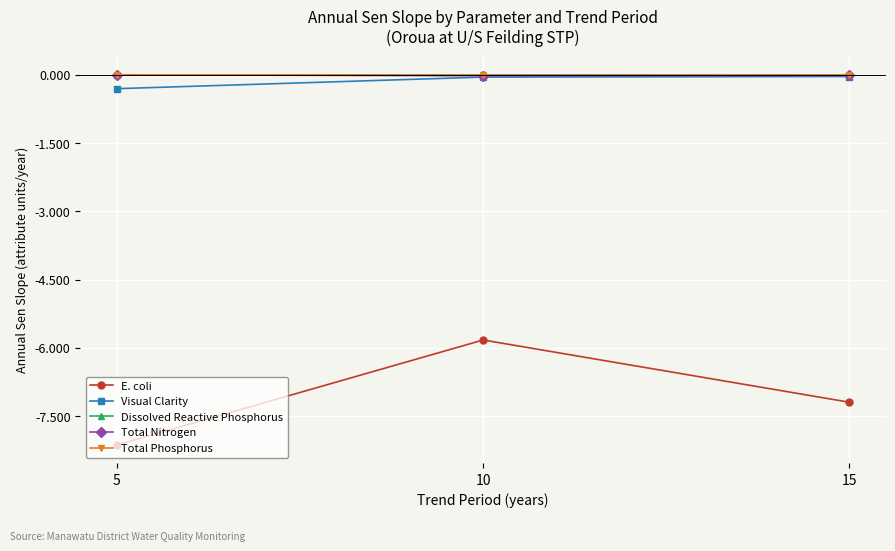

What is the average value of the Visual Clarity series?

-0.1